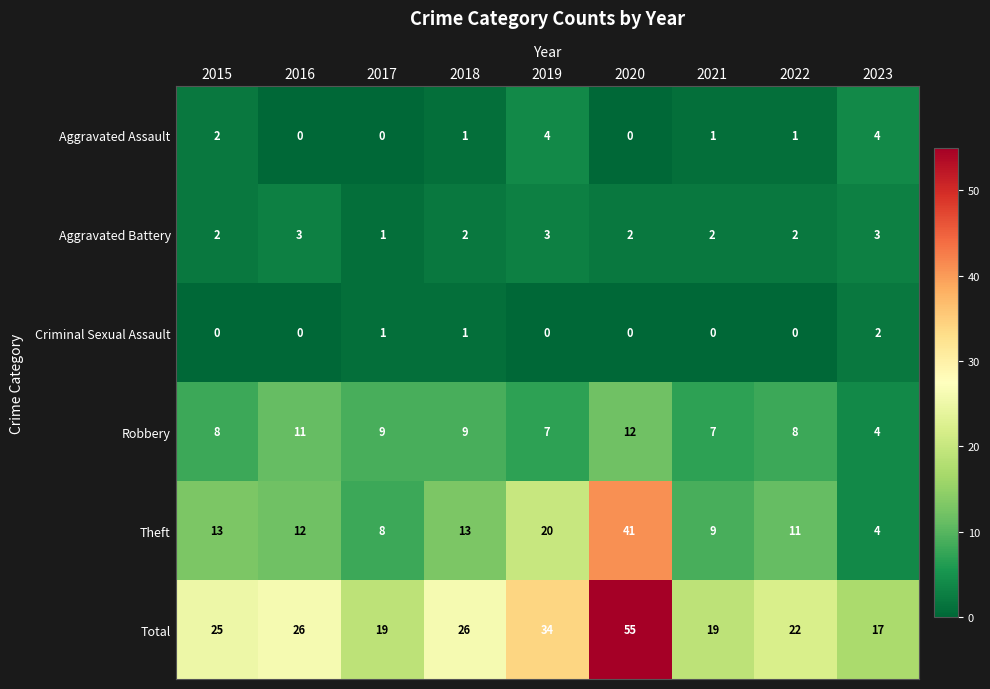

At which label does Total reach its minimum?

2023